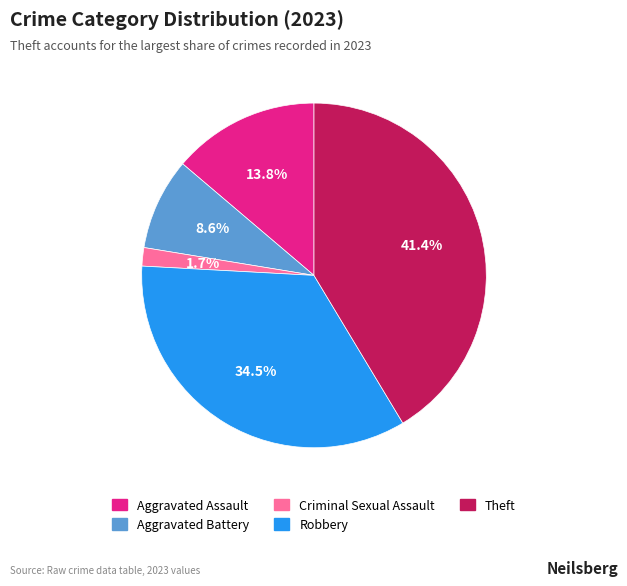

Is it true that Aggravated Battery is 14% of the pie?

False